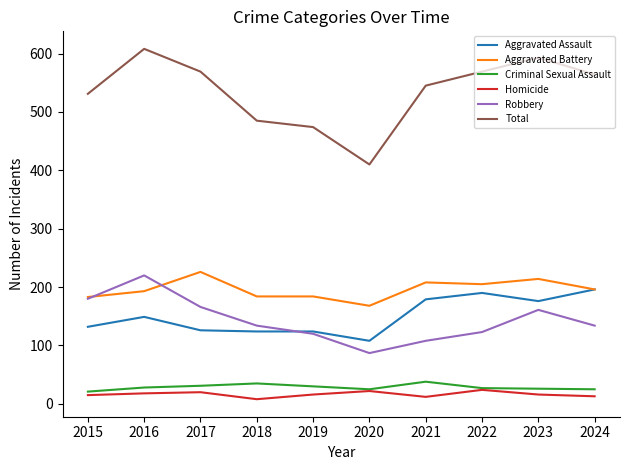

How many lines are shown in the chart?

6